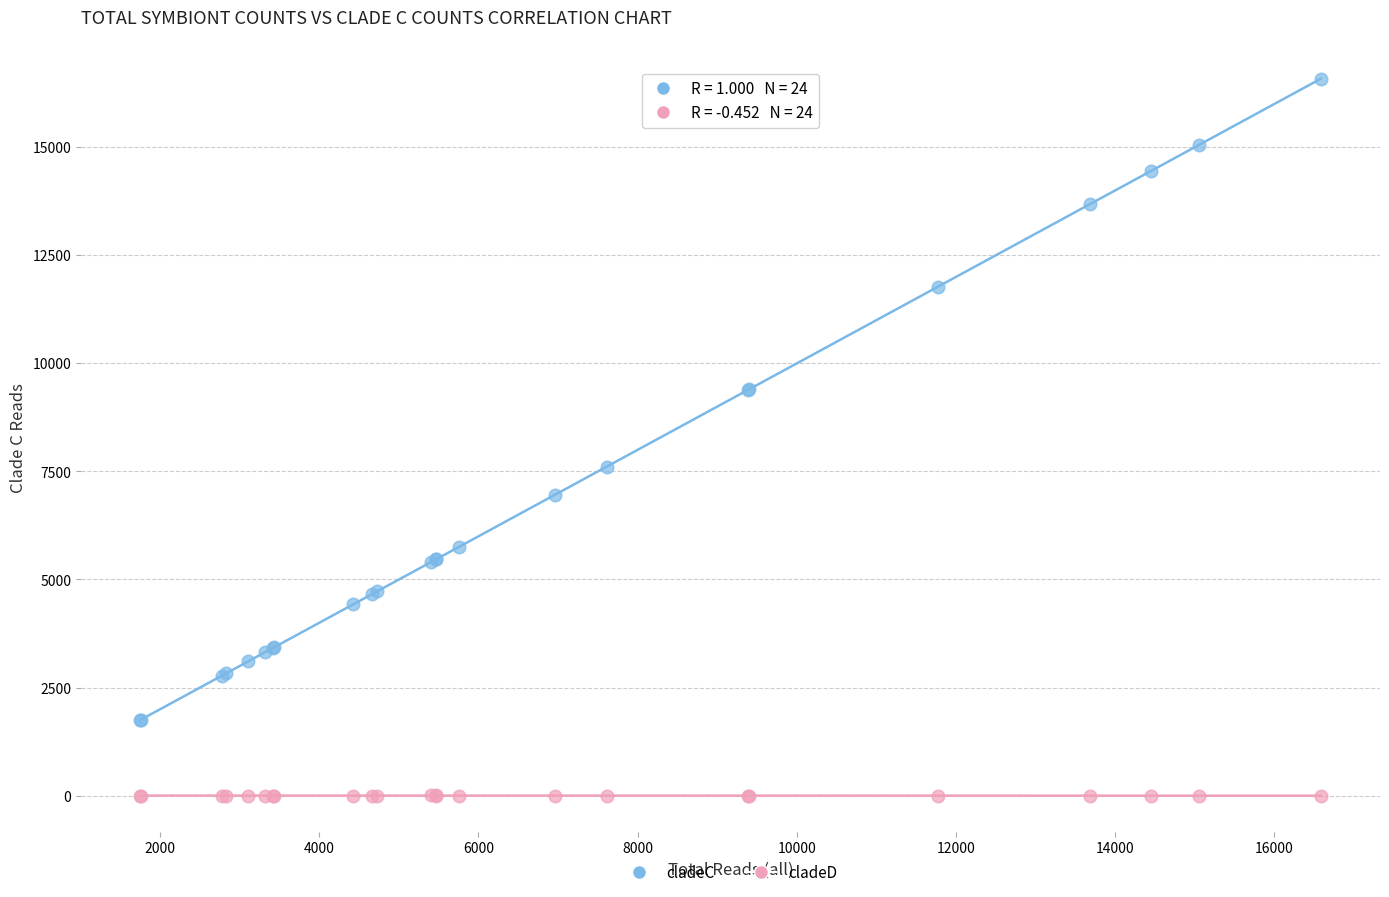

Which series reaches the minimum Y coordinate?

cladeD